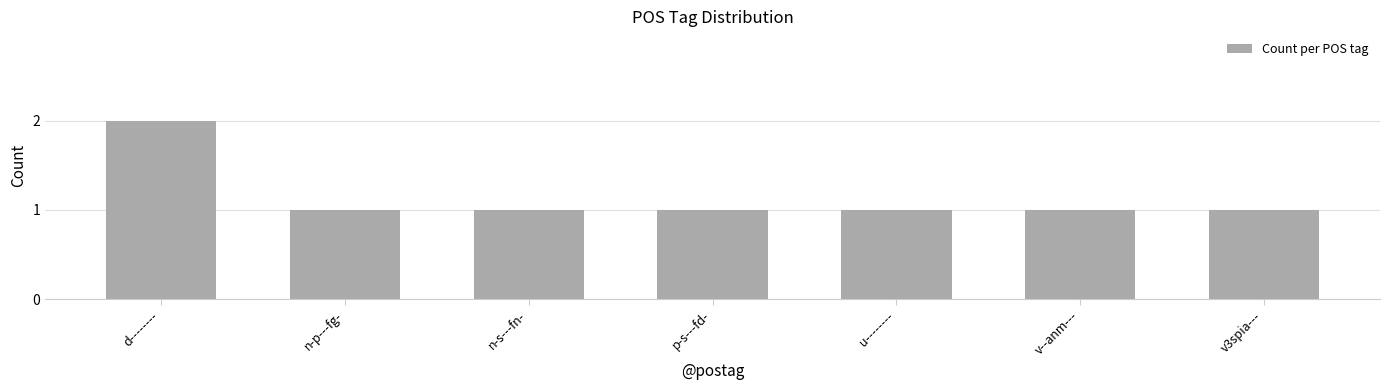

What is the sum of the values at v--anm--- and n-p---fg-?

2